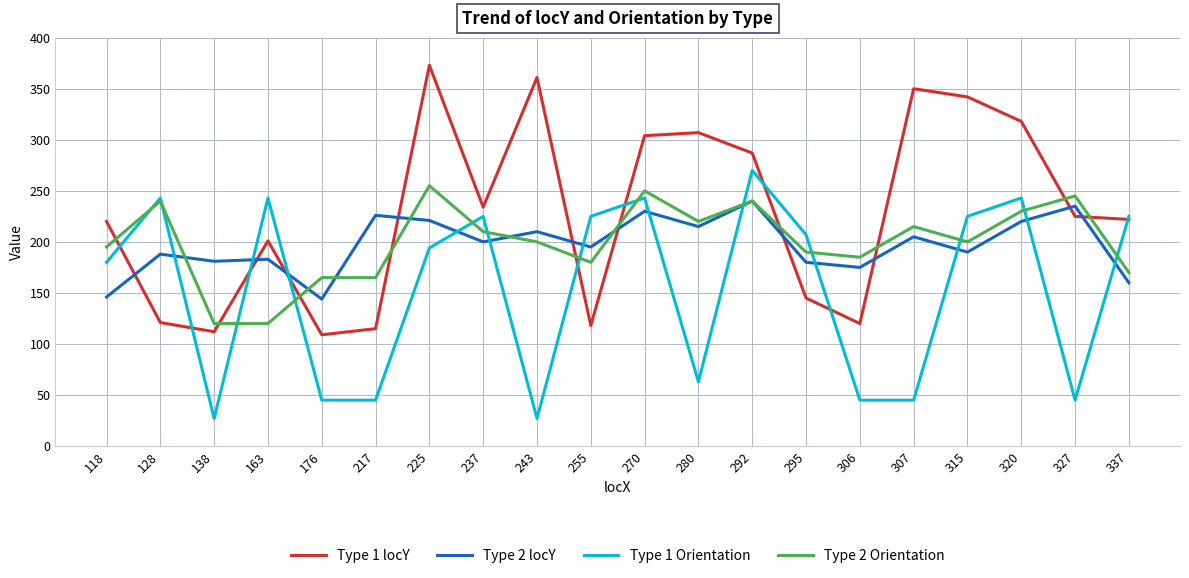

Which series has the largest total across all categories?

Type 1 locY